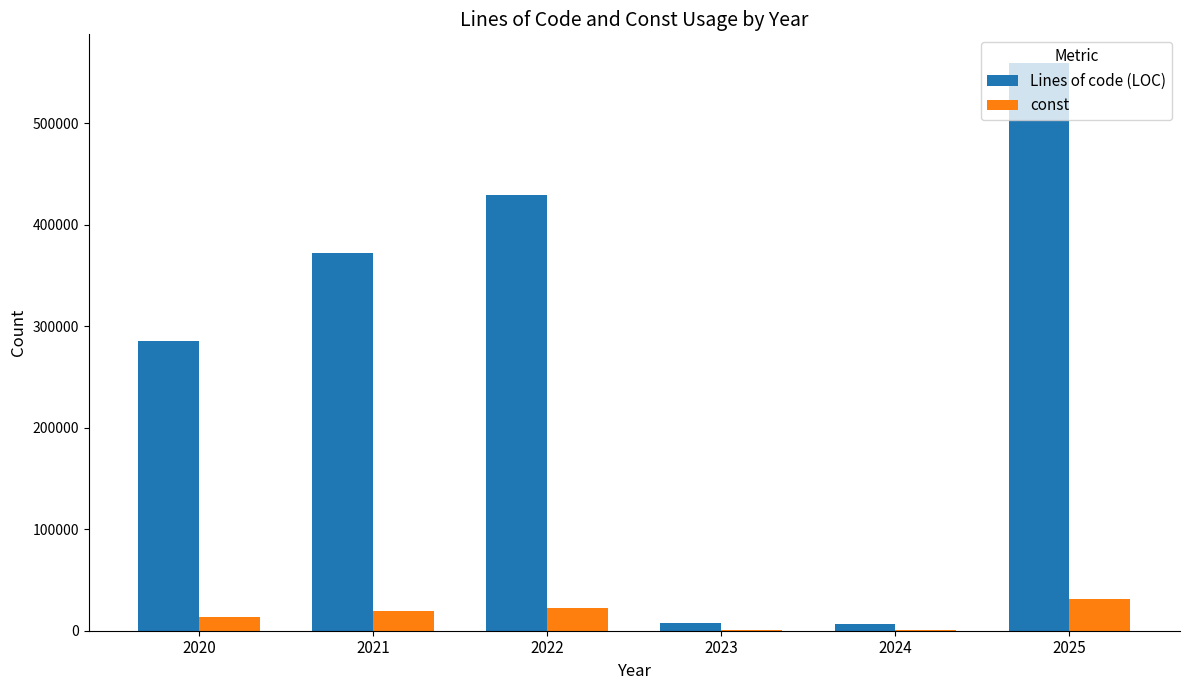

Count the number of categories in the chart.

6